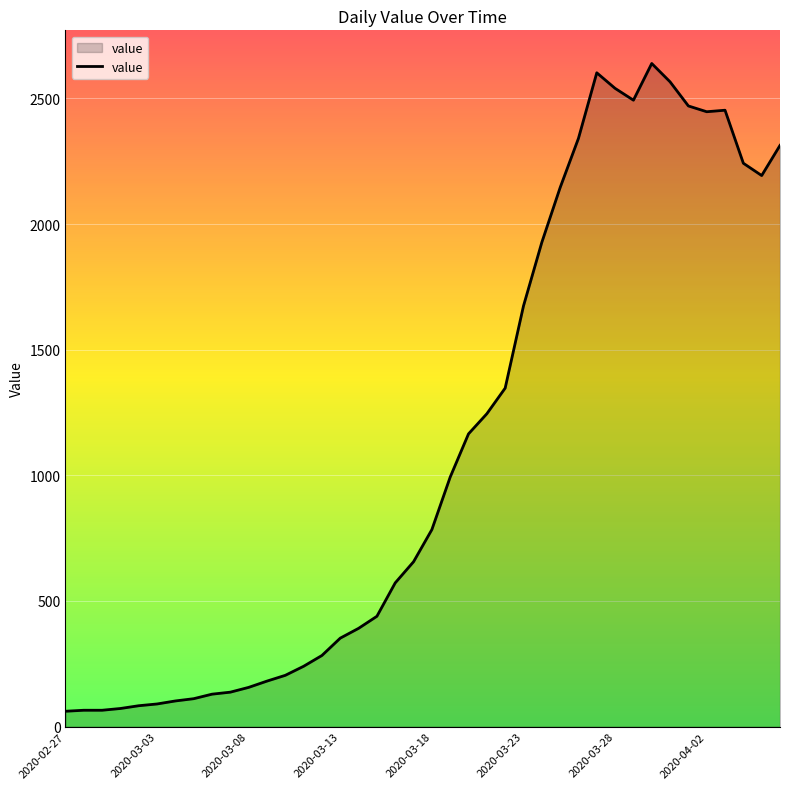

What is the difference between the maximum and minimum values?

2578